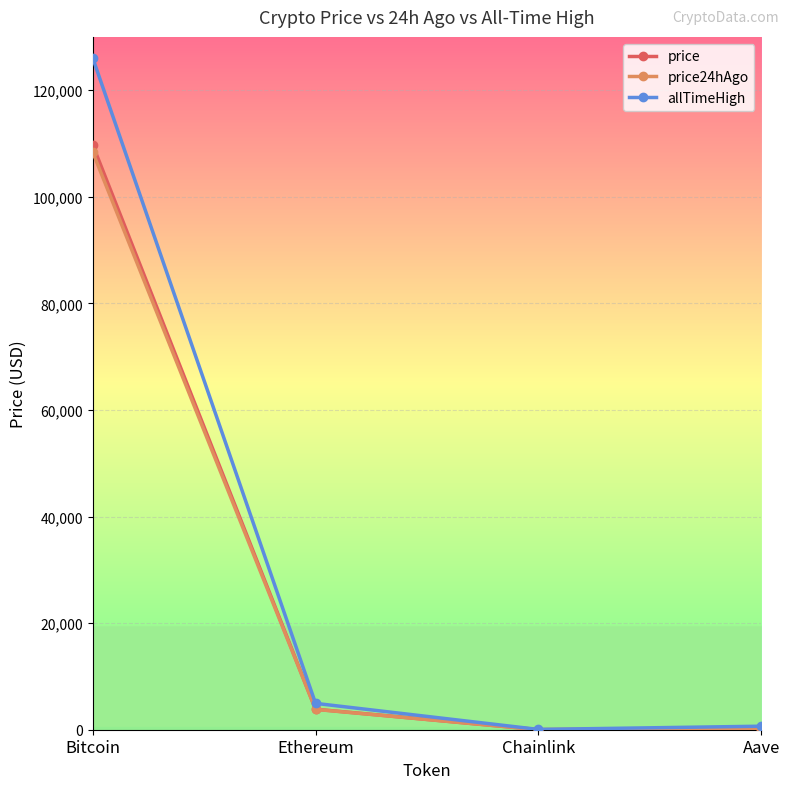

What is the label of the 1st point from the left?

Bitcoin